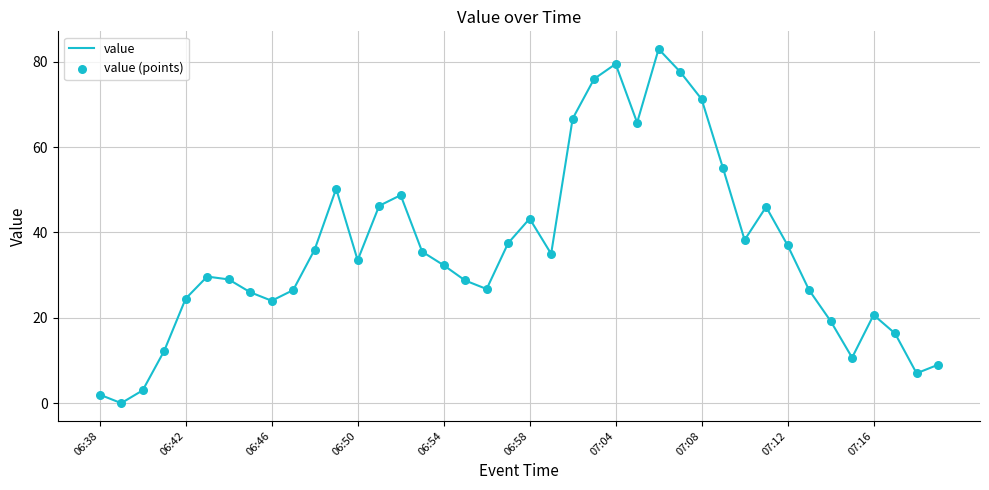

What is the difference between the maximum and minimum values?

83.0